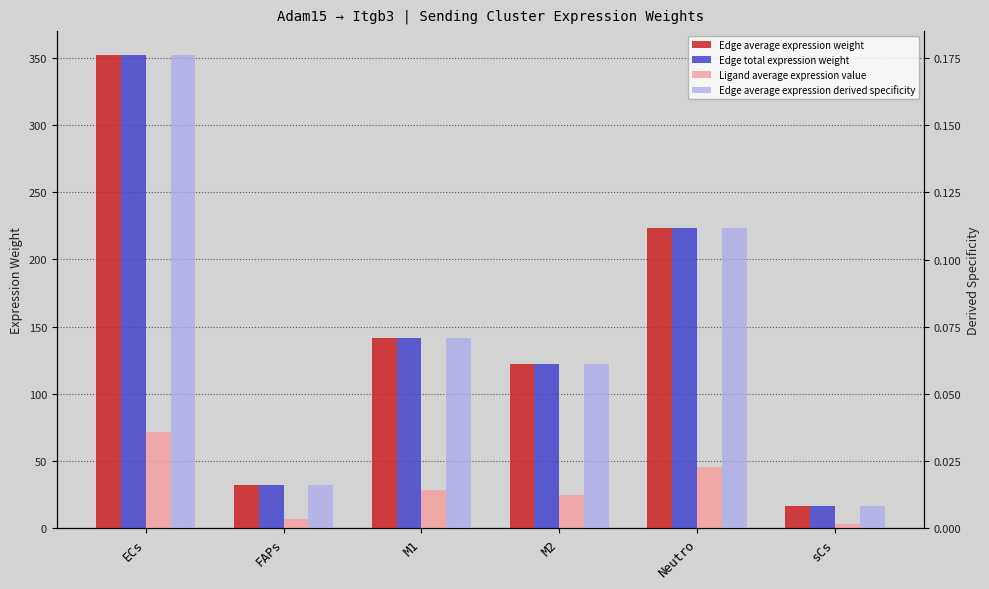

What is the greatest value displayed?

352.3